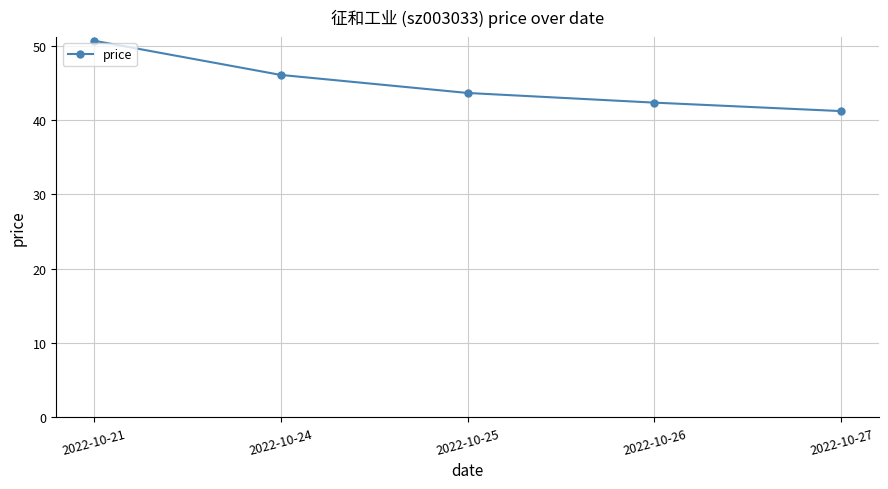

What is the maximum value shown in the chart?

50.7